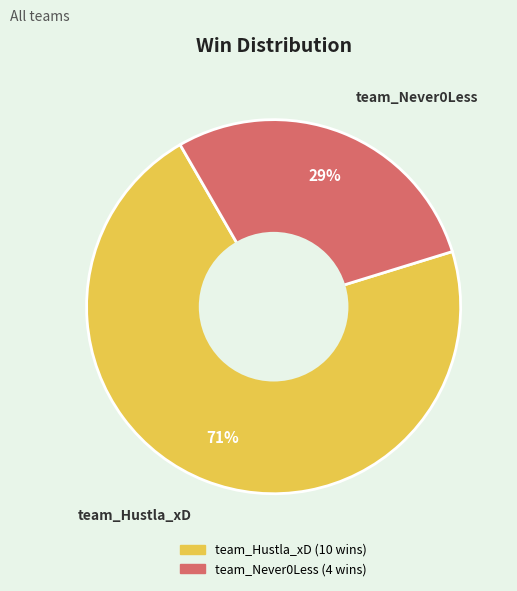

To the nearest percent, what portion does team_Never0Less represent?

29%